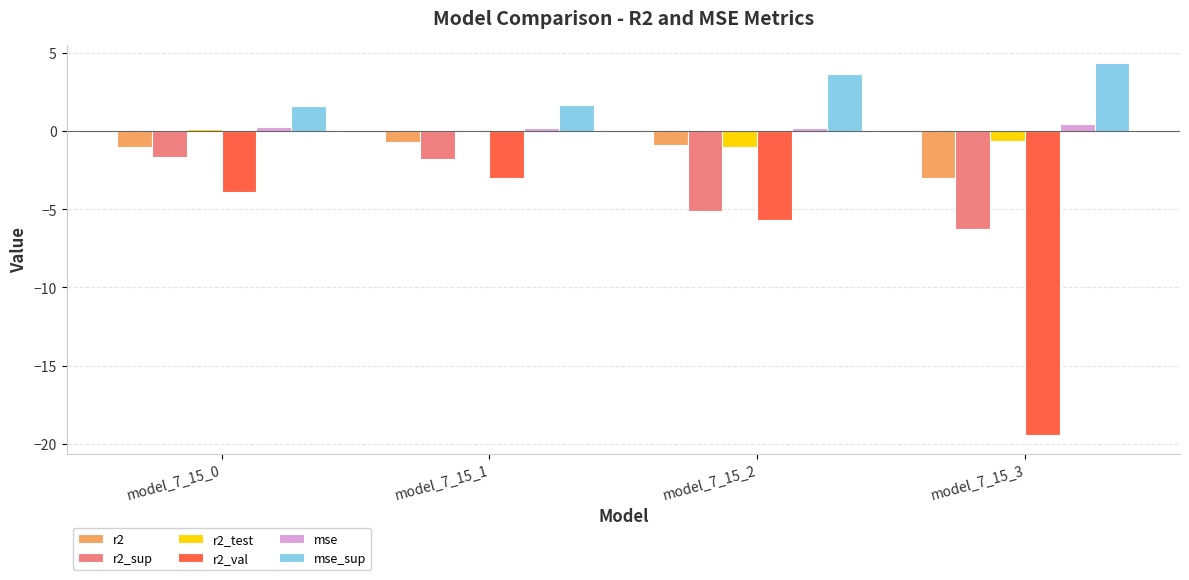

What is the sum of all mse values?

1.1